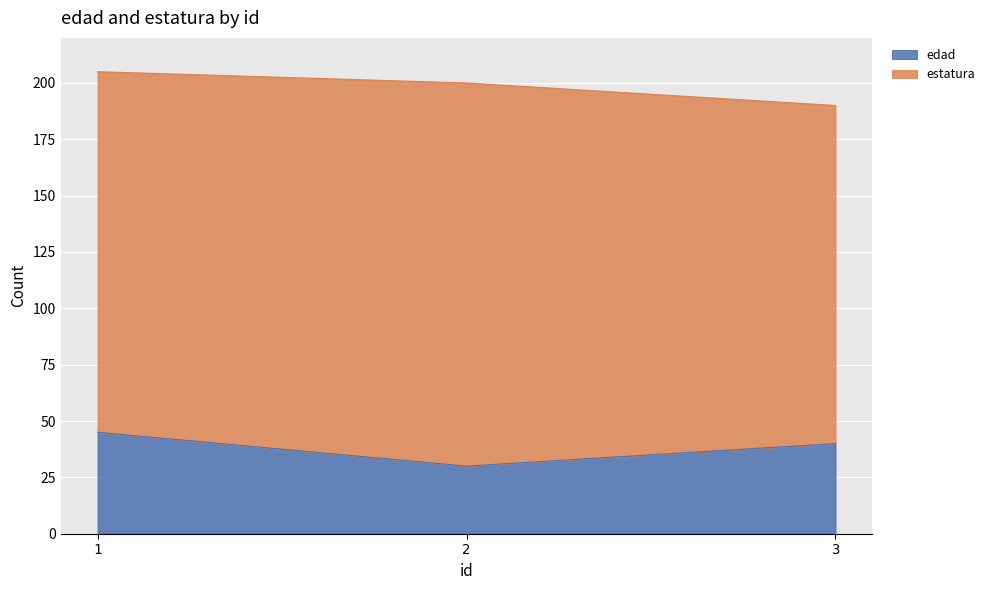

Is it true that the value at 2 is 30?

True